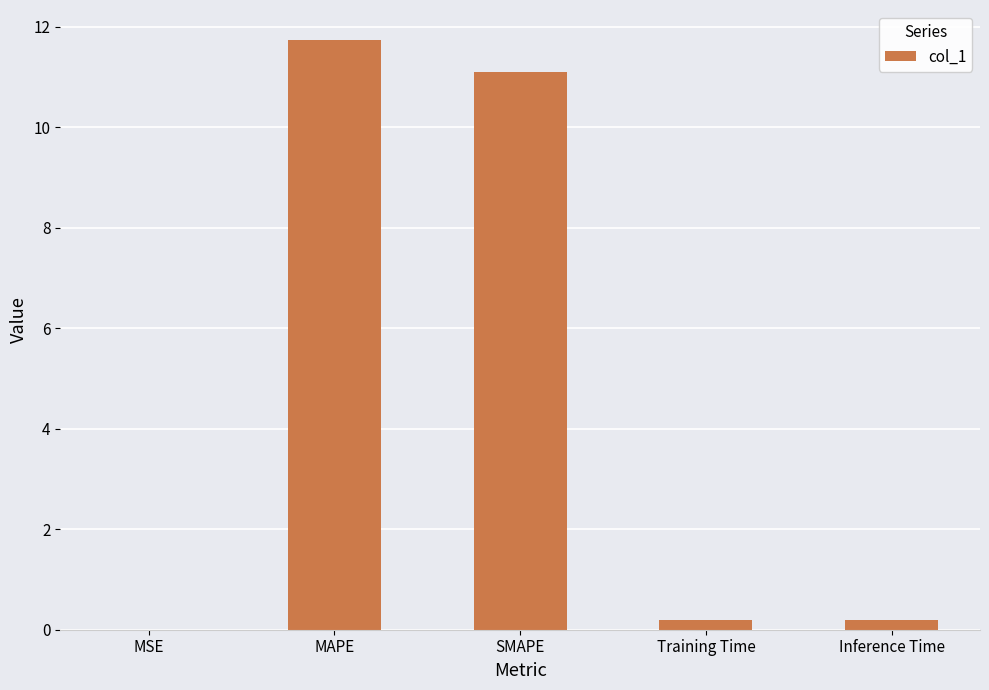

What is the maximum value shown in the chart?

11.7